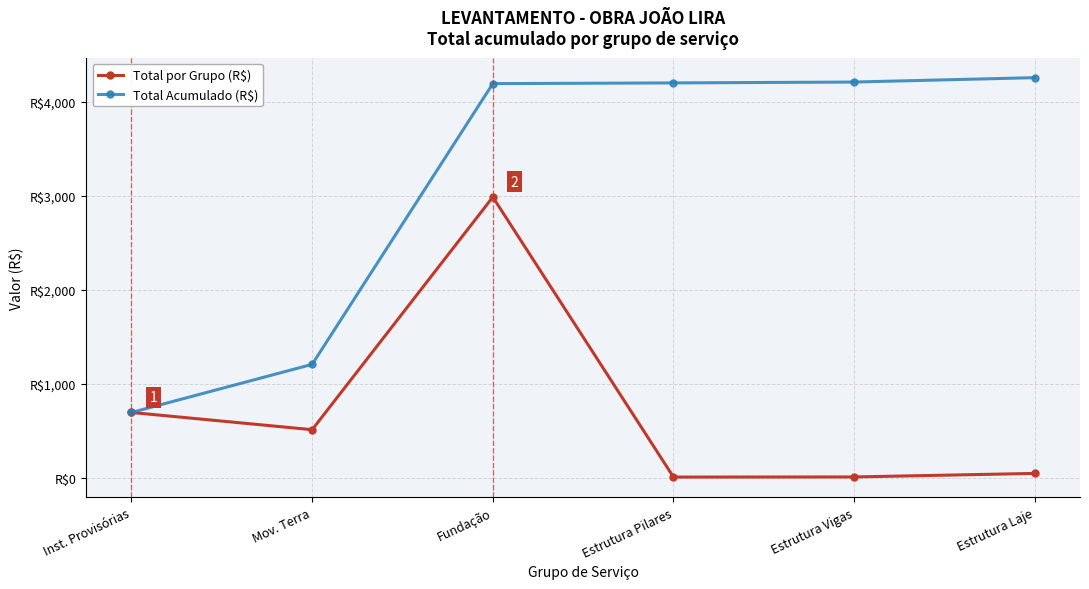

Is the value of Total Acumulado (R$) at Estrutura Pilares greater than the value of Total por Grupo (R$) at Estrutura Vigas?

Yes